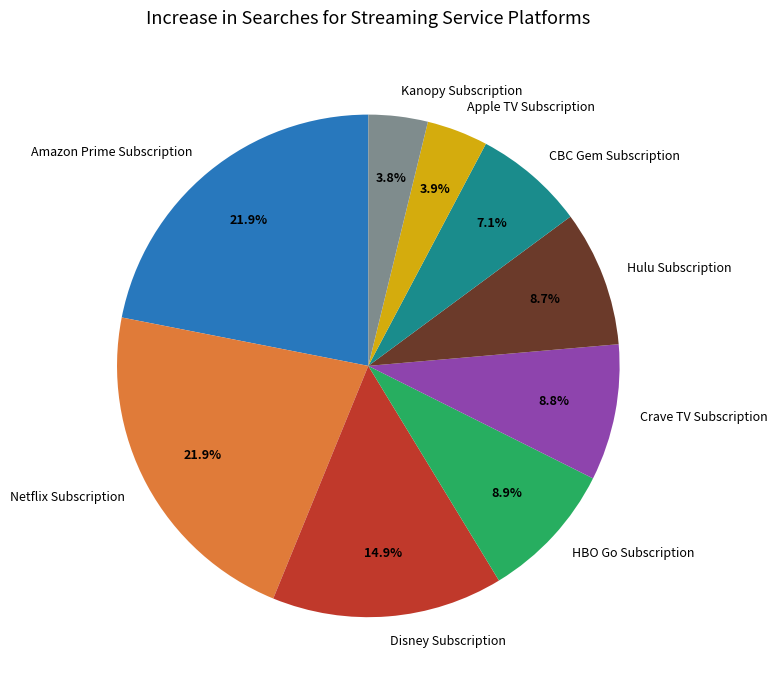

How many slices are in this pie chart?

9